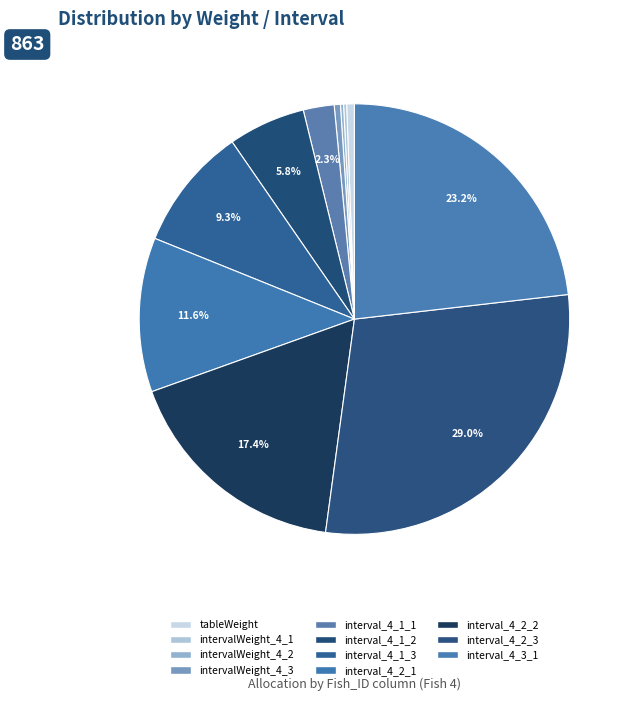

What is the smallest slice in the pie chart?

intervalWeight_4_1